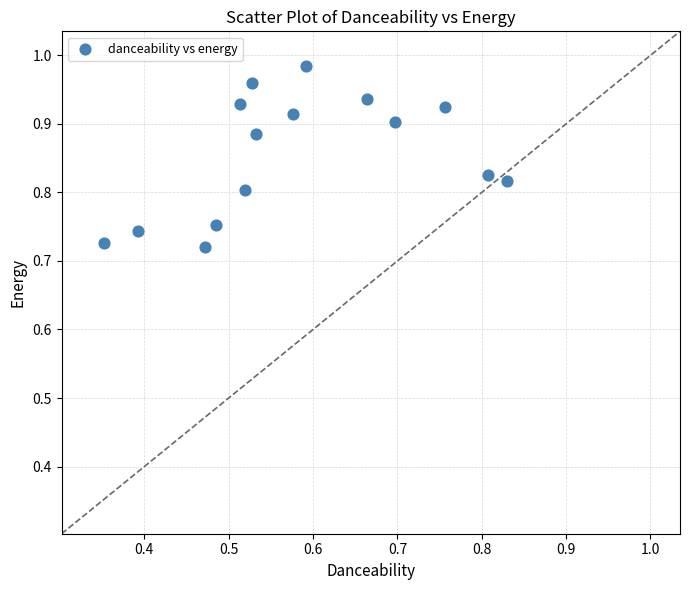

What is the range of X values (max minus min)?

0.5